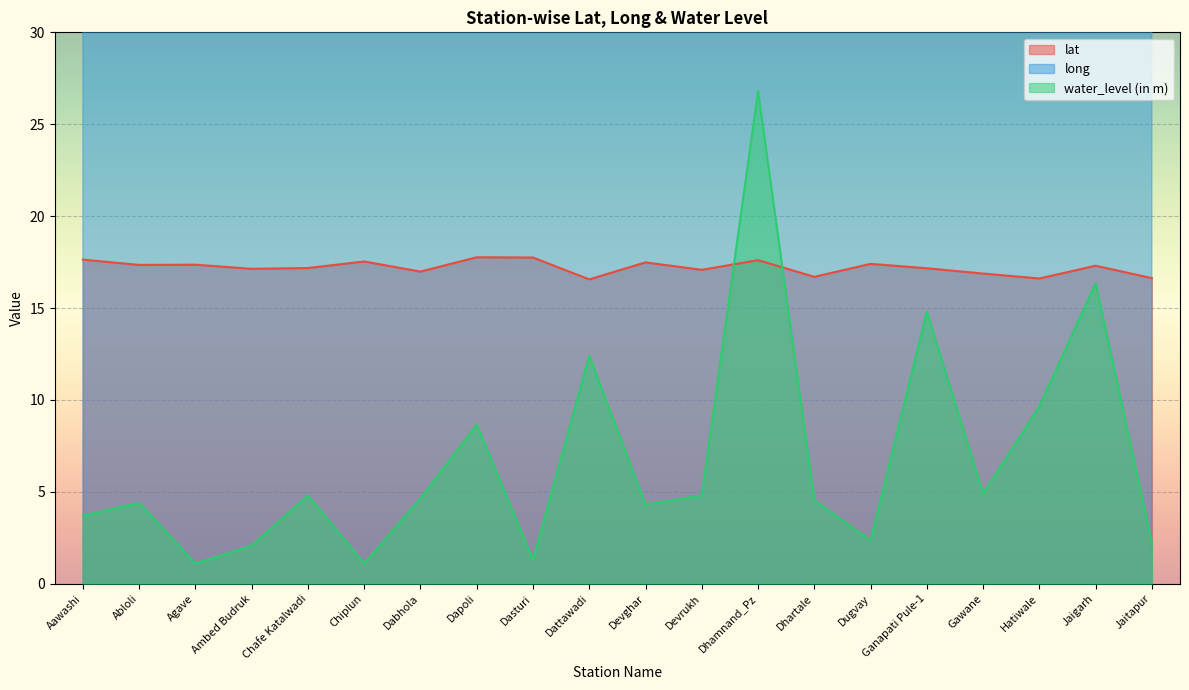

How many lines are shown in the chart?

3